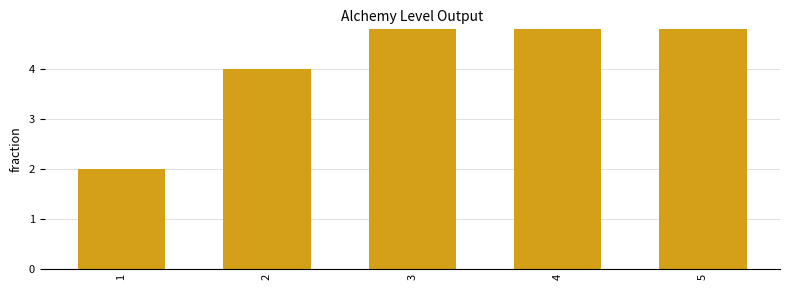

List the labels in order of value, smallest first.

1, 2, 3, 4, 5